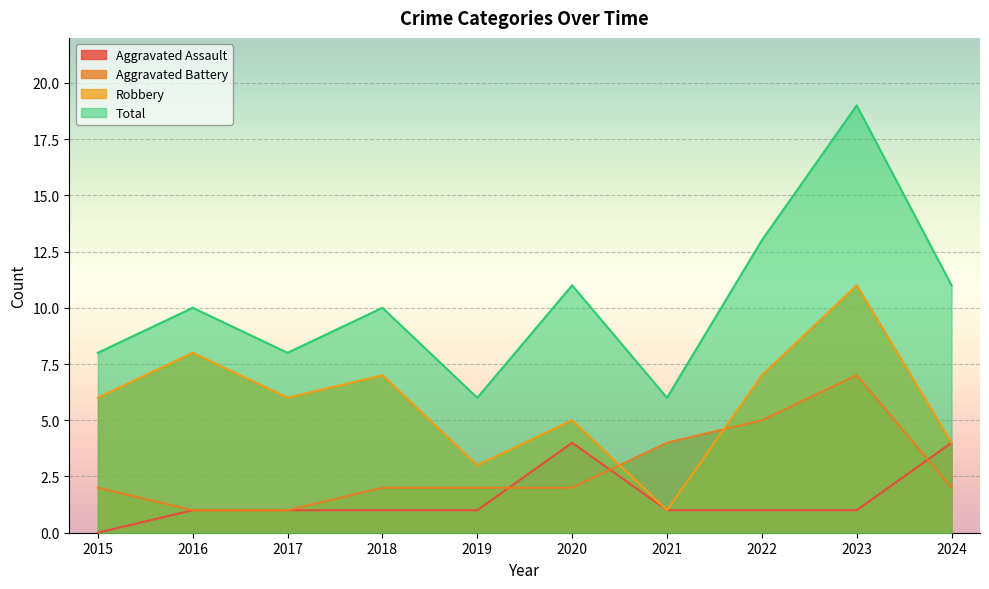

The value of Total at 2022 is 13. True or false?

True